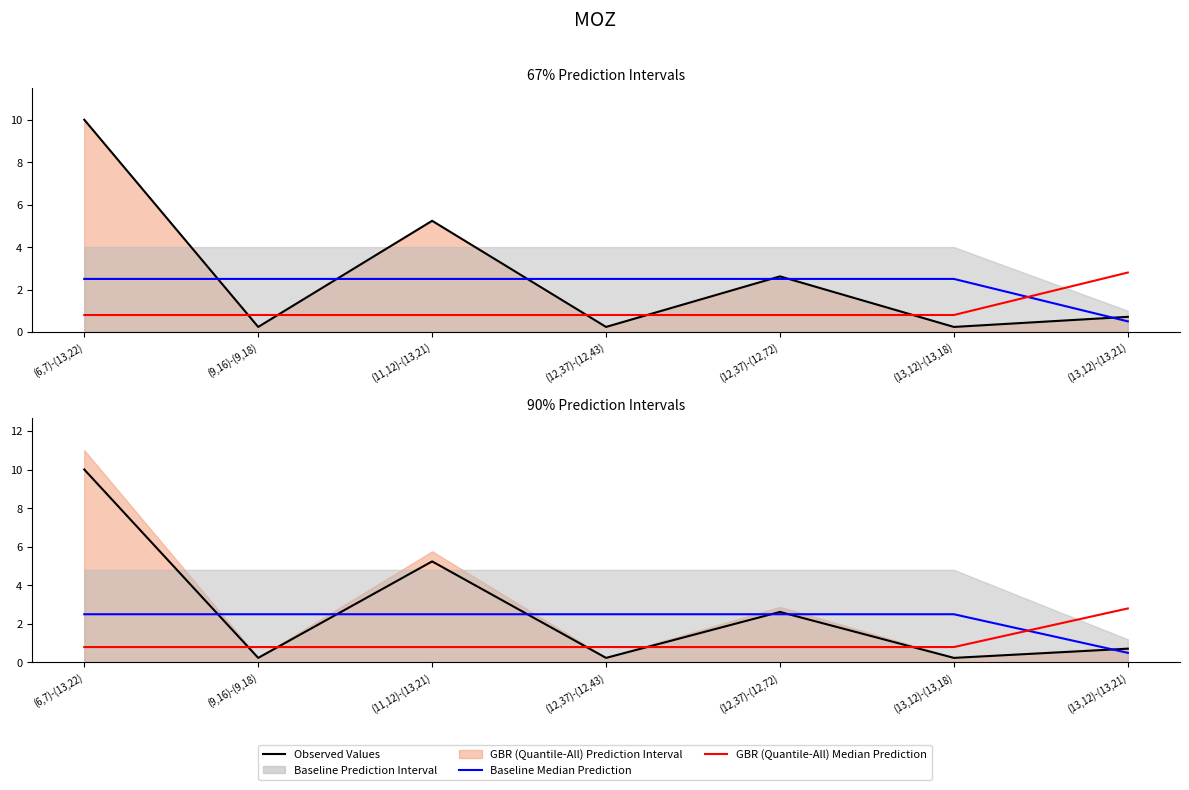

At how many categories does at least one series exceed 0?

7